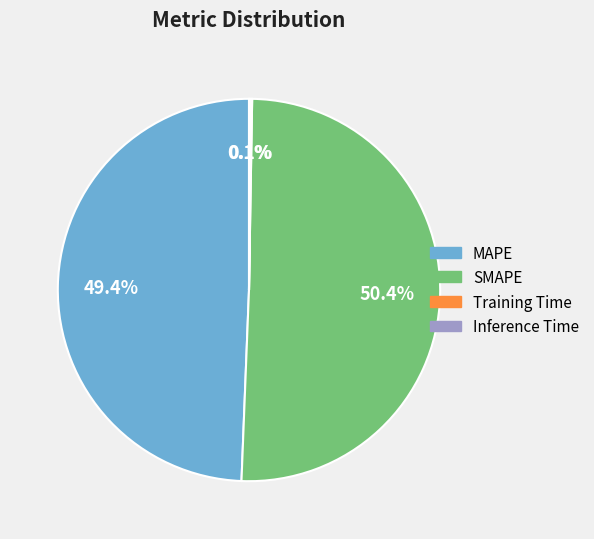

What percentage is NOT represented by MAPE?

50.6%